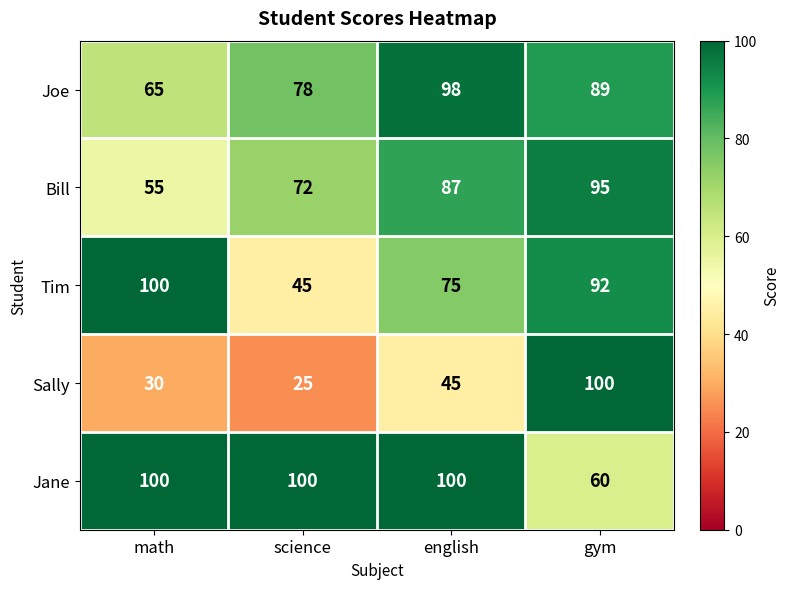

Count the number of categories in the chart.

4